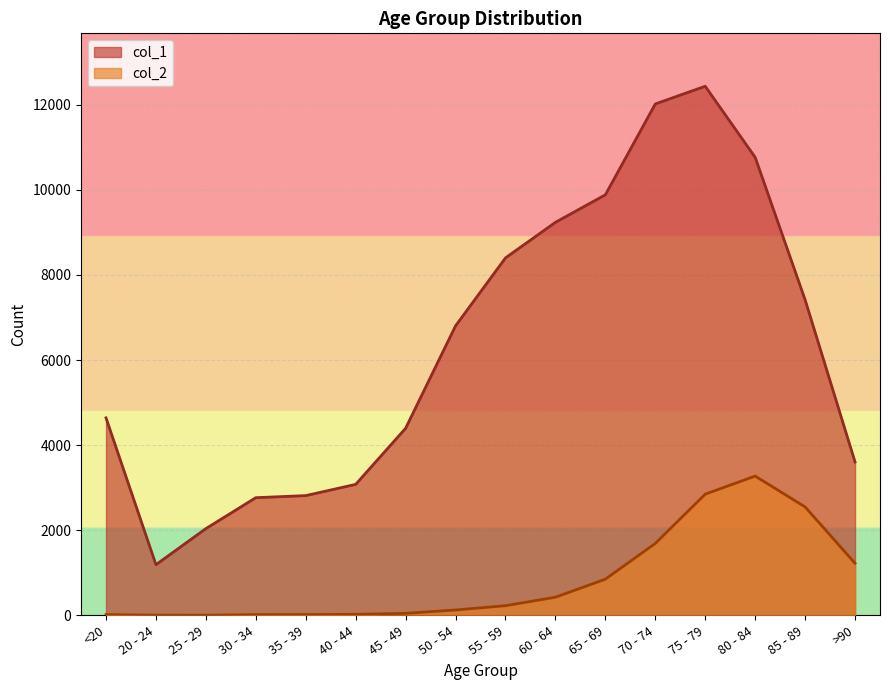

Is it true that col_1 equals 468 at 20 - 24?

False